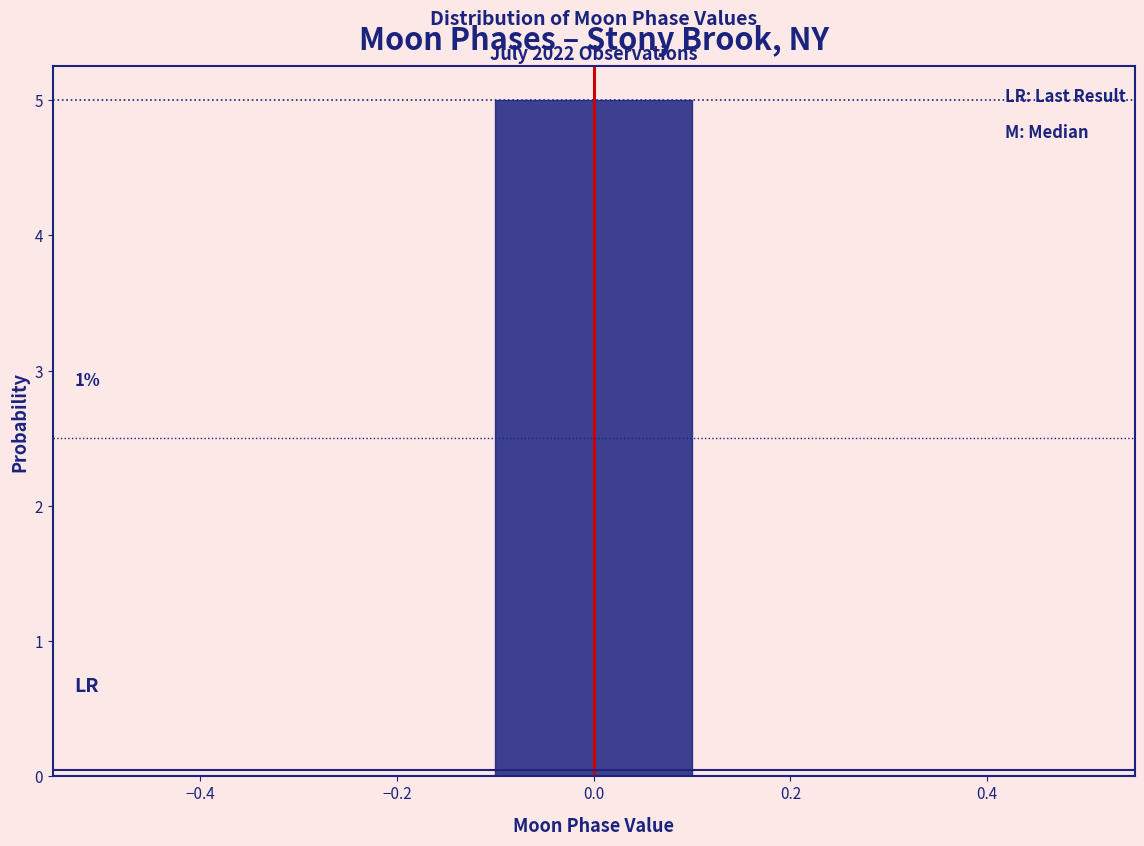

Over which range of the x-axis is the bar tallest?

-0.1 to 0.1